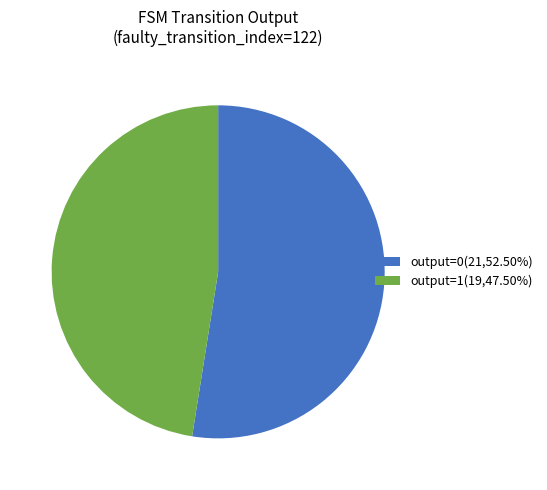

Is output=1(19,47.50%) the majority of the pie?

No